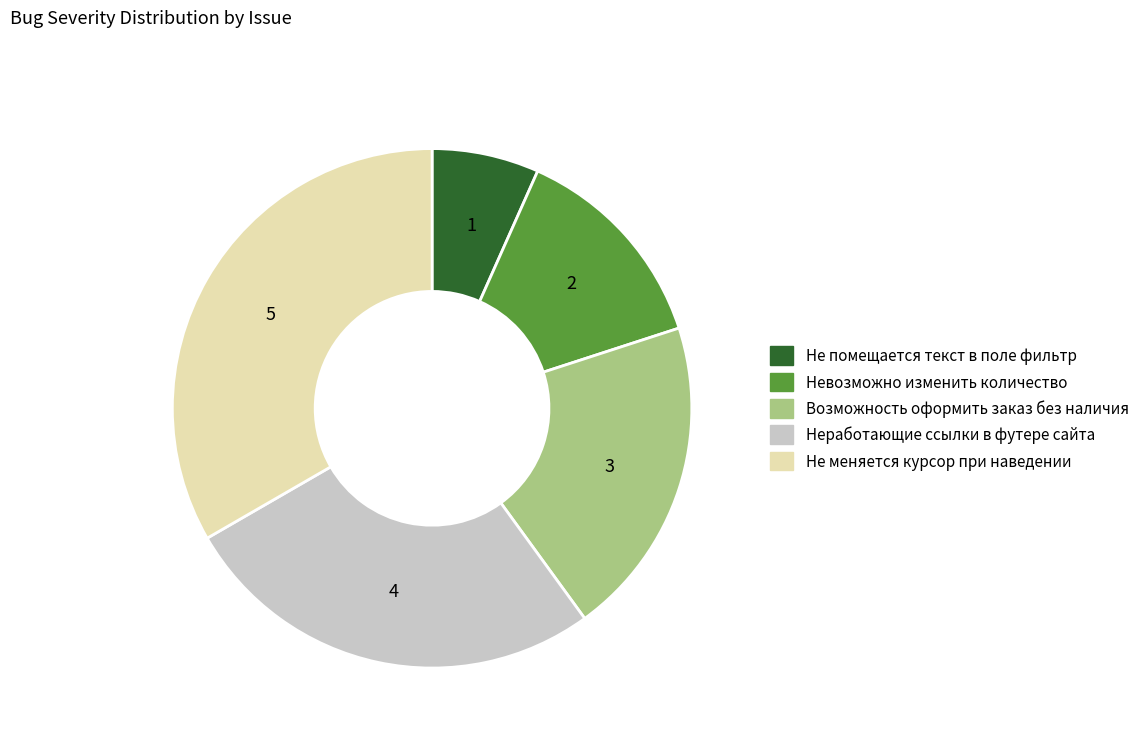

How many slices are in this pie chart?

5